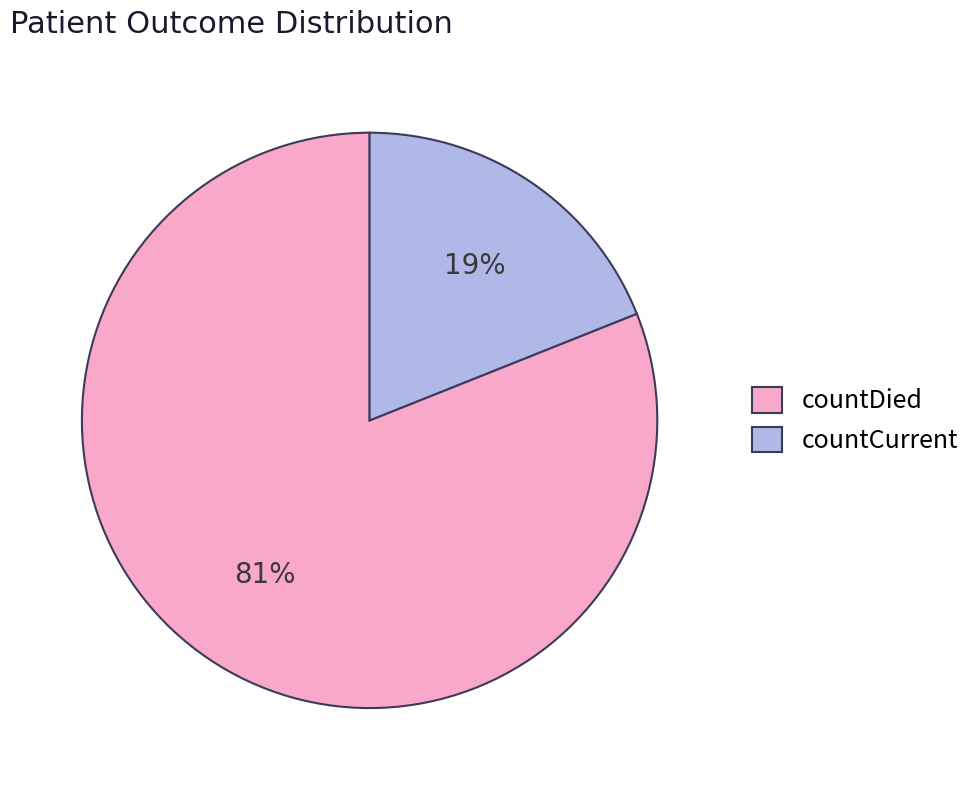

What is the largest slice in the pie chart?

countDied